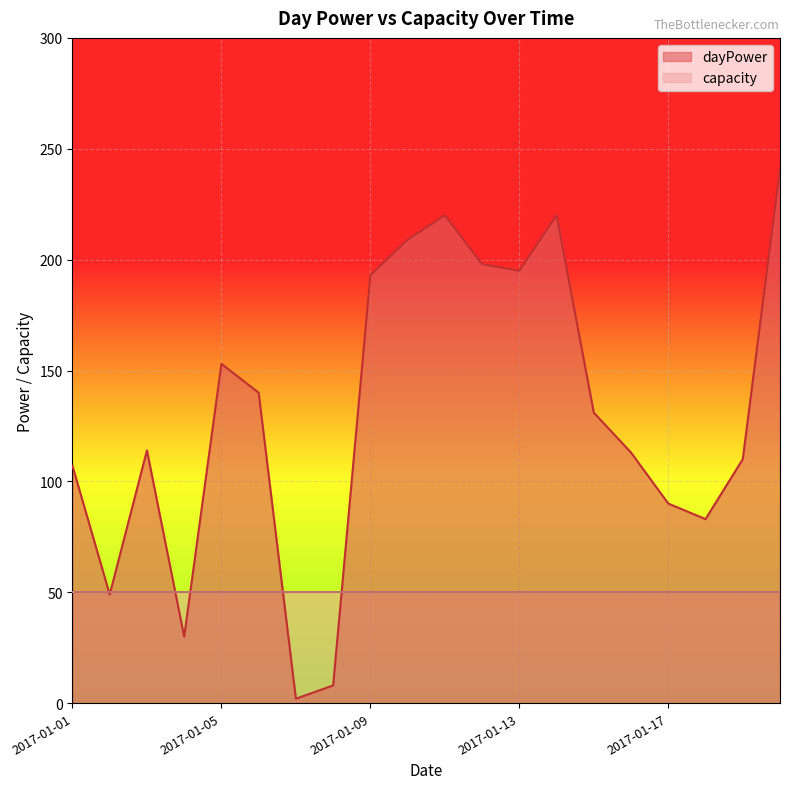

What is the difference between the values at 2017-01-19 and 2017-01-17?

20